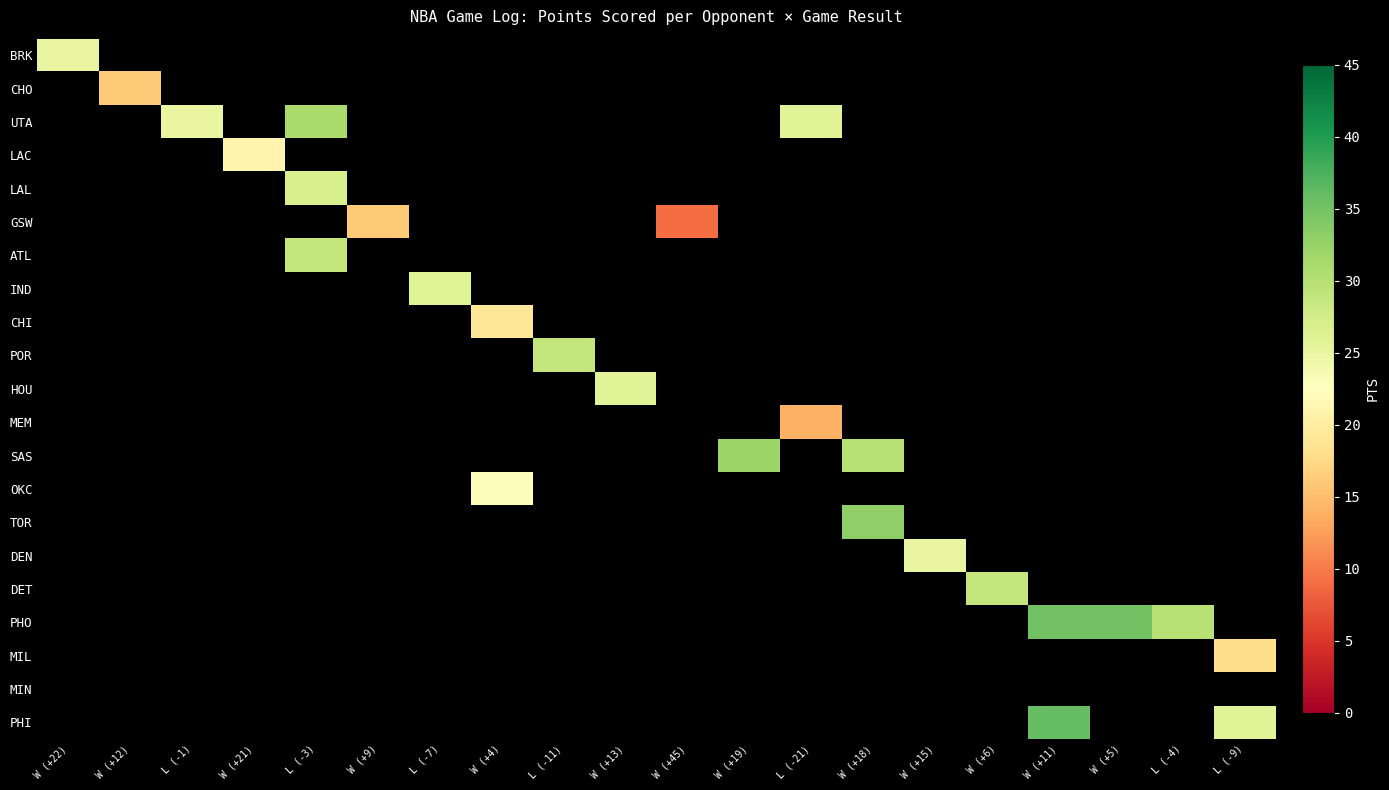

Is it true that TOR equals 33.0 at W (+18)?

True